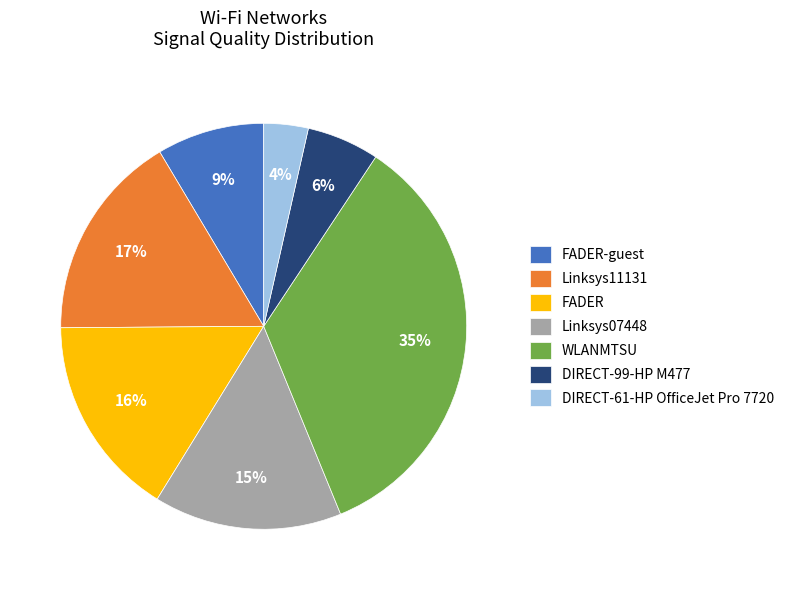

Does any single category account for the majority?

No